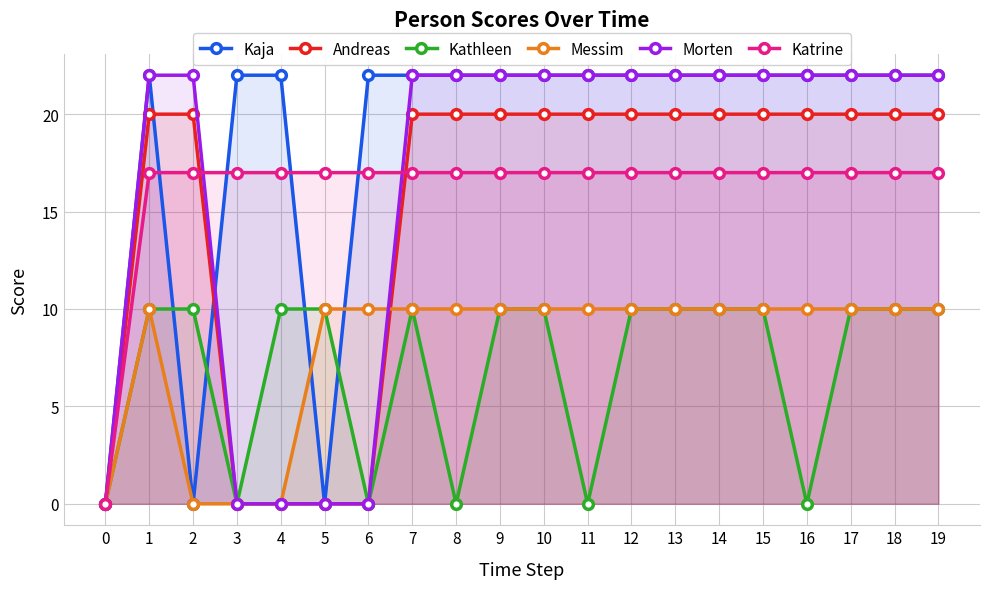

Does the chart have visible grid lines?

Yes